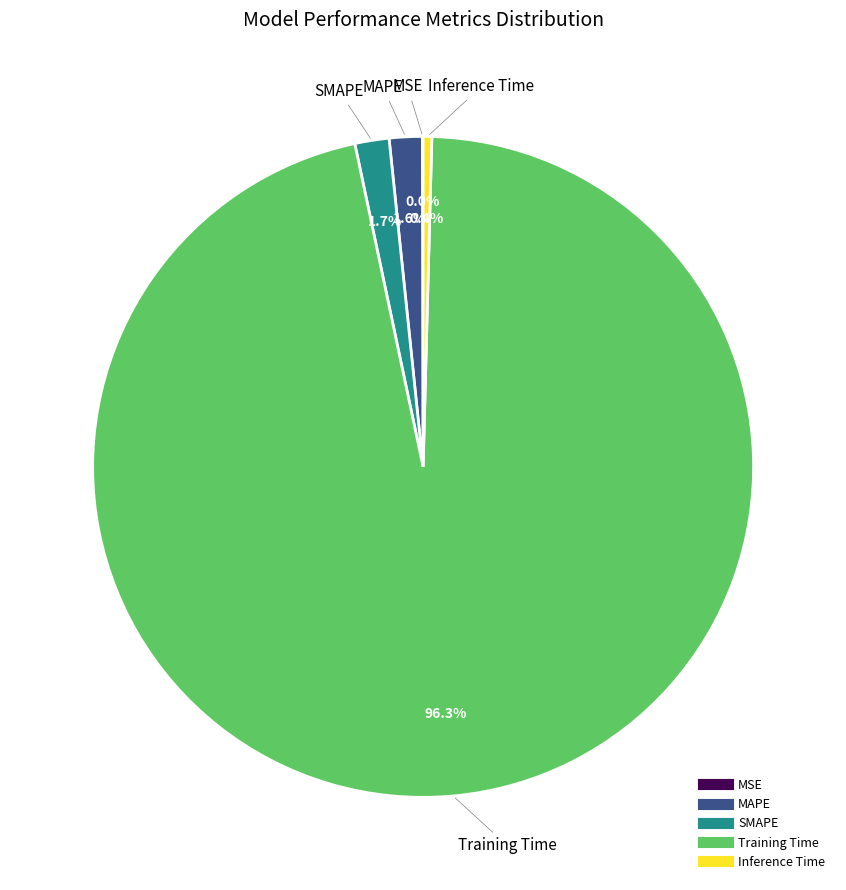

To the nearest percent, what is the difference between the largest and smallest slice percentages?

96%